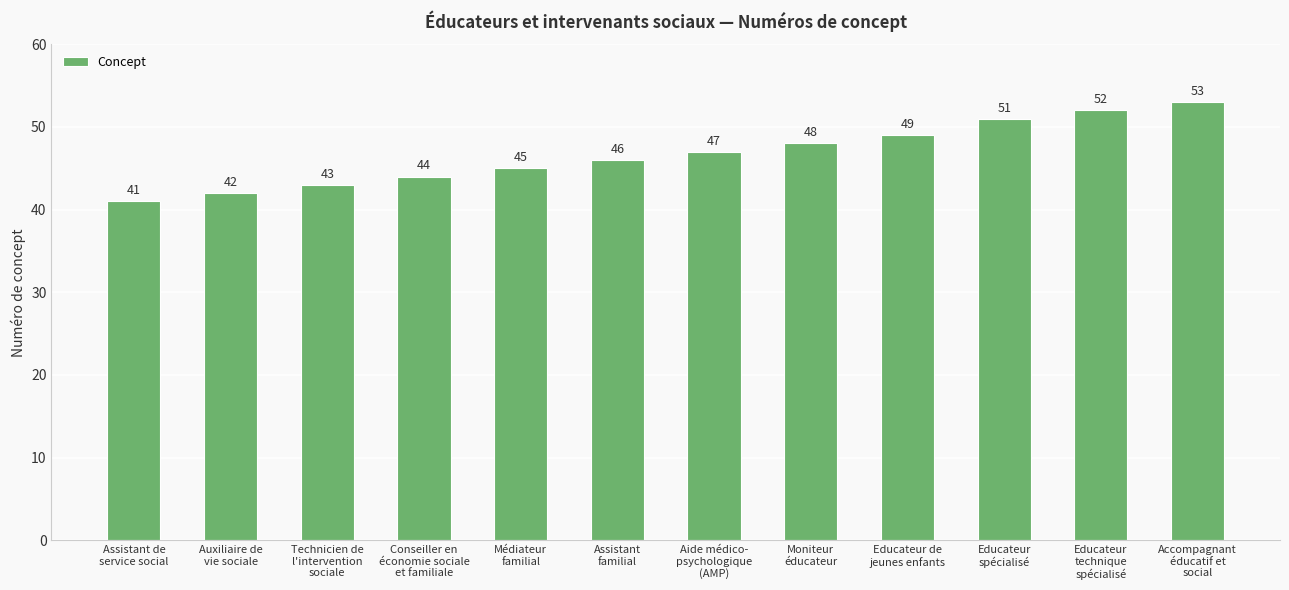

Reading right to left, list all the values displayed in this chart.

53	52	51	49	48	47	46	45	44	43	42	41